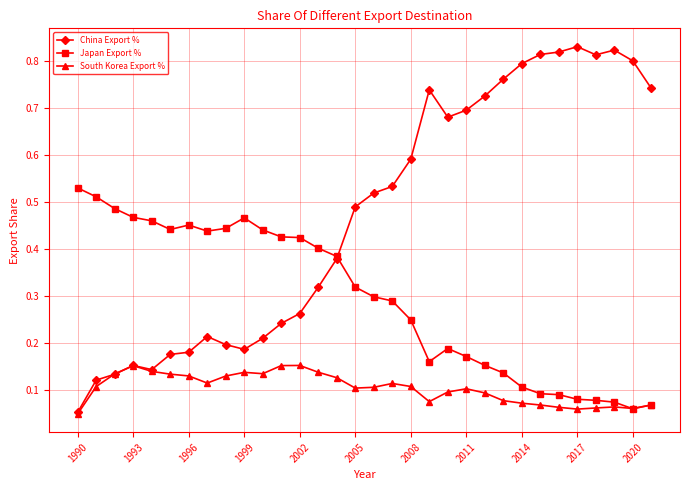

Which series has the largest total across all categories?

China Export %